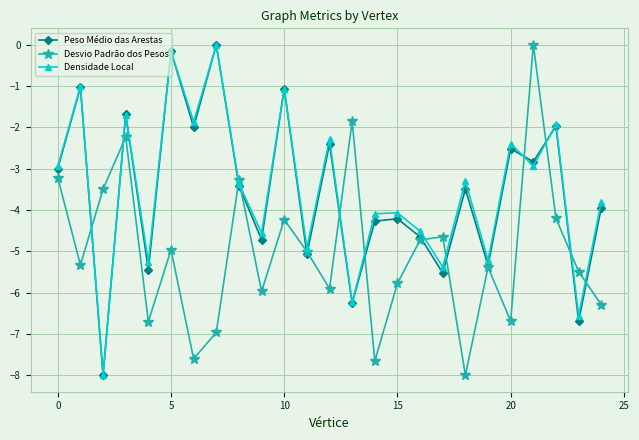

In Desvio Padrão dos Pesos, how many points are lower than both neighbors (excluding endpoints)?

8